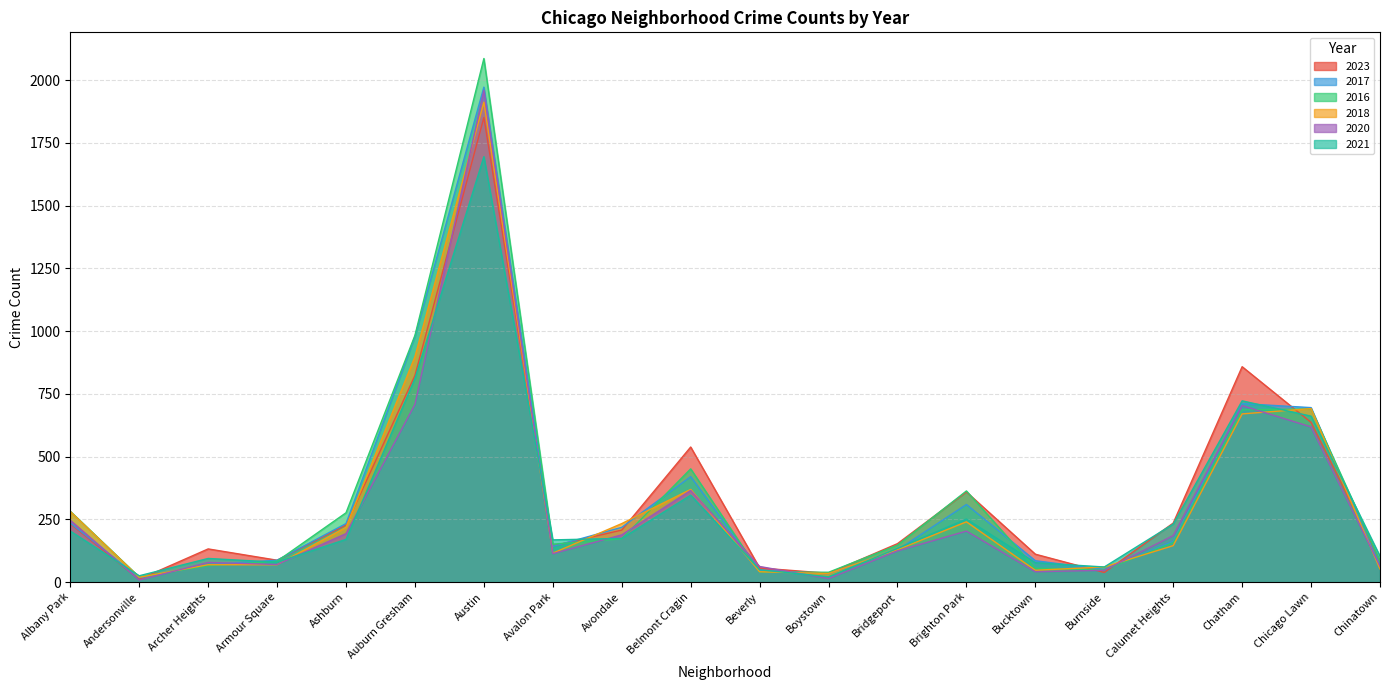

What is the label of the 10th point from the left?

Belmont Cragin